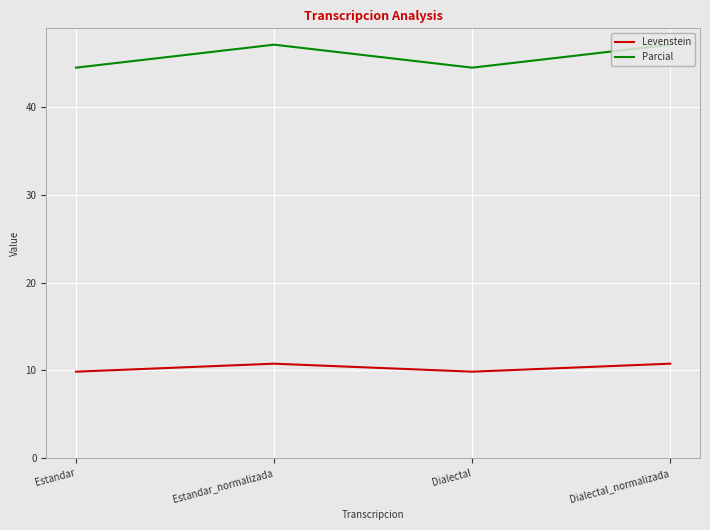

Which series has the largest total across all categories?

Parcial